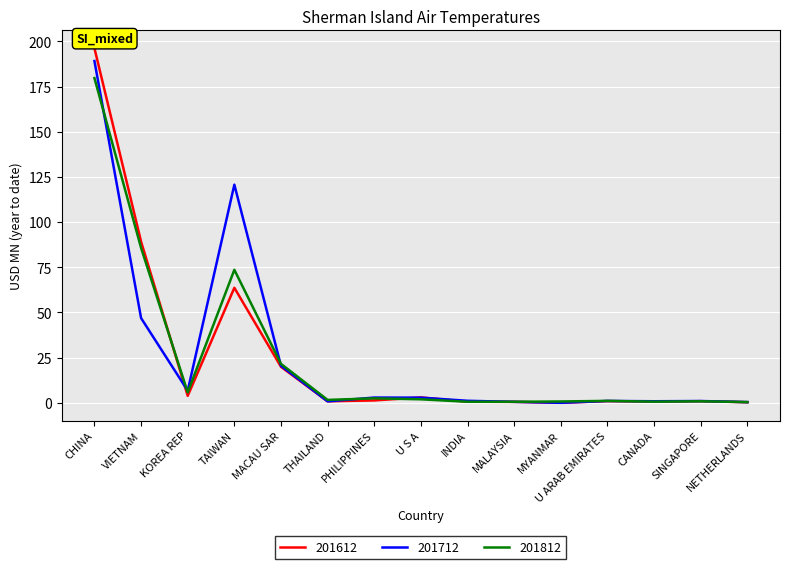

What is the total value across all series at U S A?

7.8